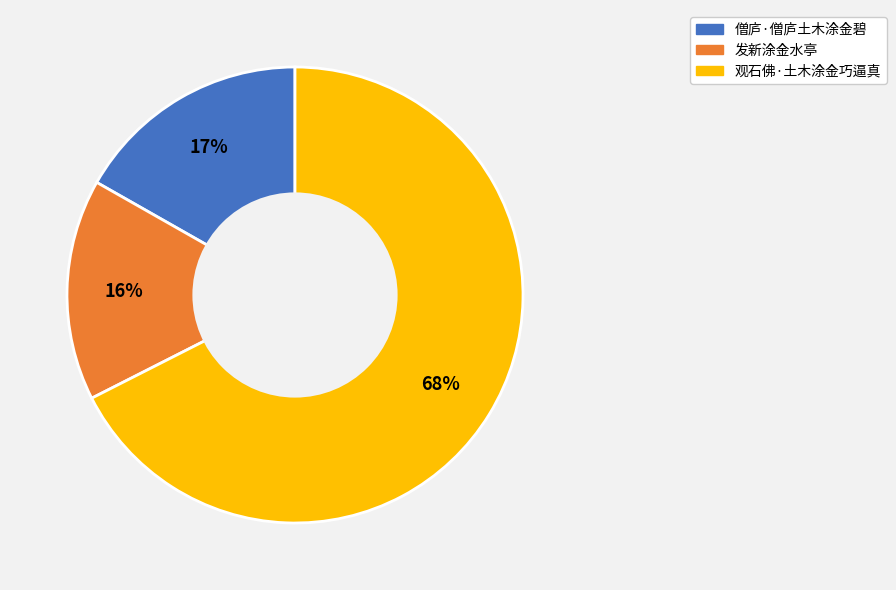

The 观石佛·土木涂金巧逼真 slice represents 68% of the pie. True or false?

True